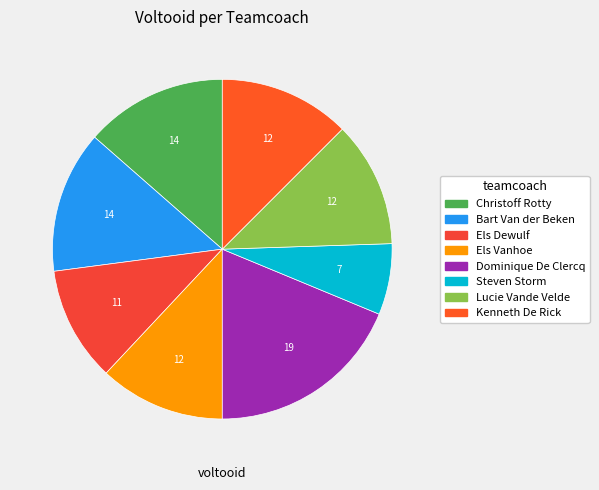

Which has a higher value, Kenneth De Rick or Bart Van der Beken?

Bart Van der Beken